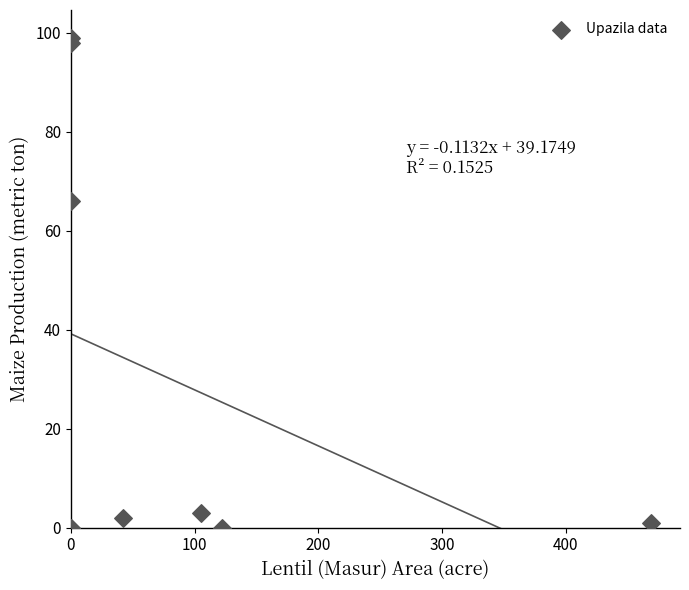

What Y value in the scatter plot is closest to 49?

66